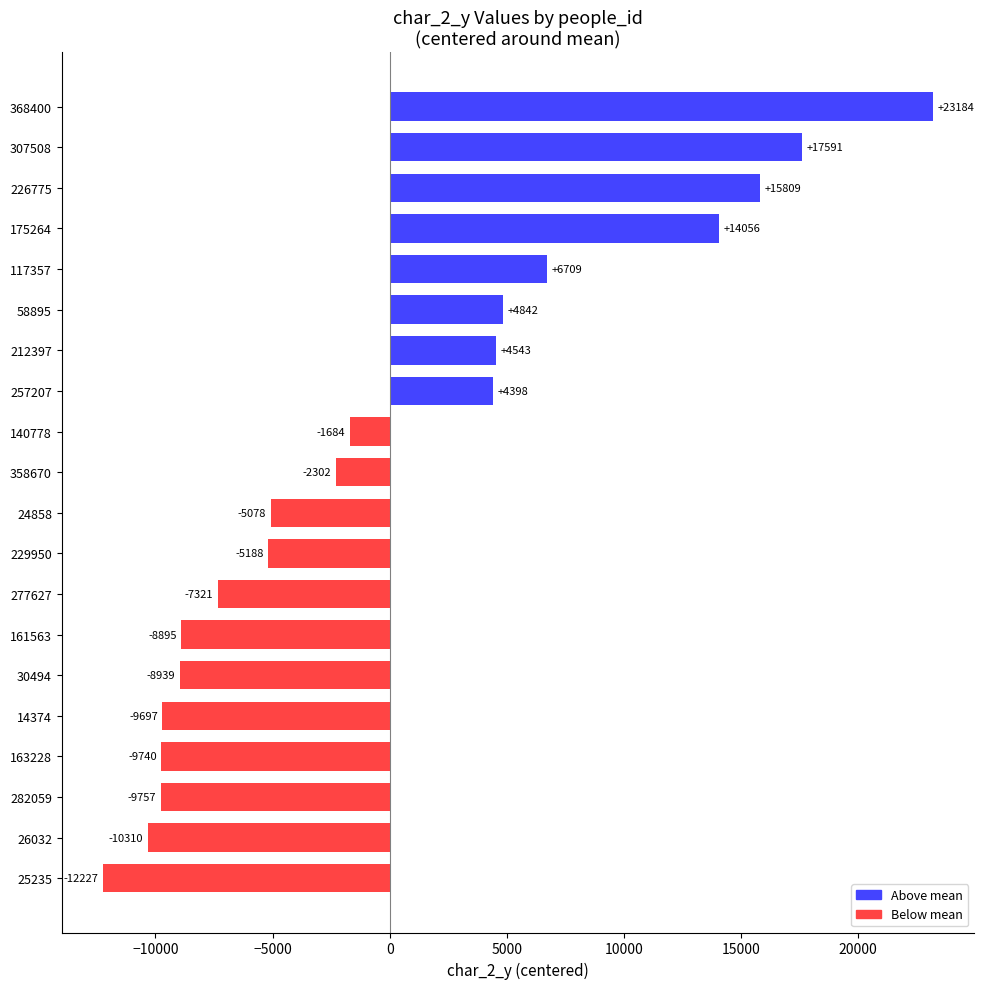

Where is the data nearest to the value 5478?

58895